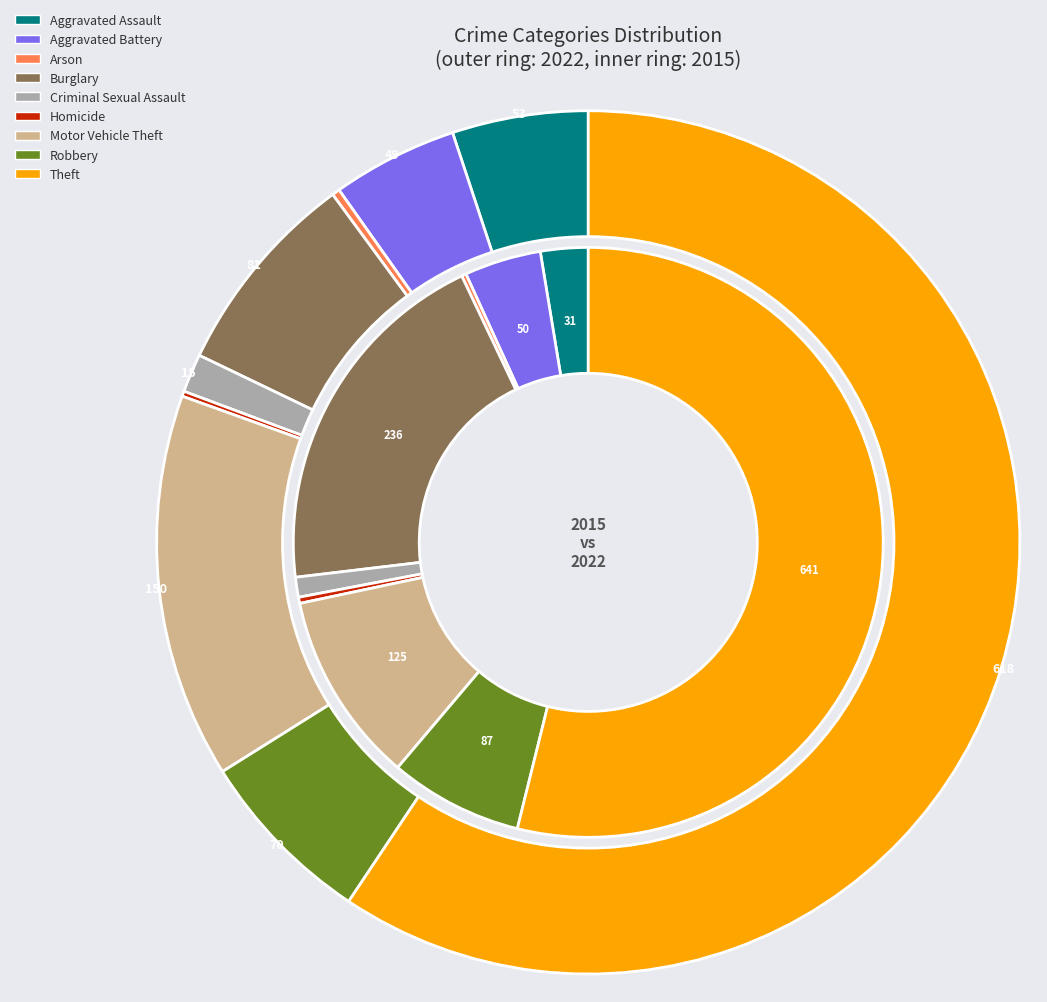

Which series has the largest range (max minus min)?

2015